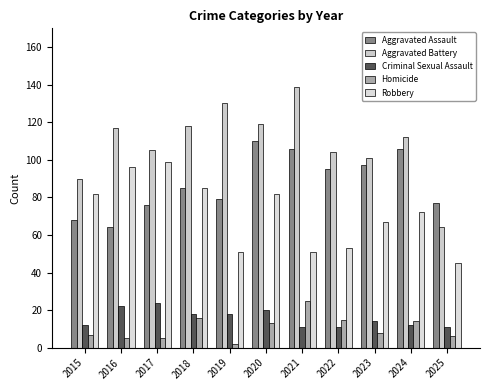

At how many categories does at least one series exceed 125?

2